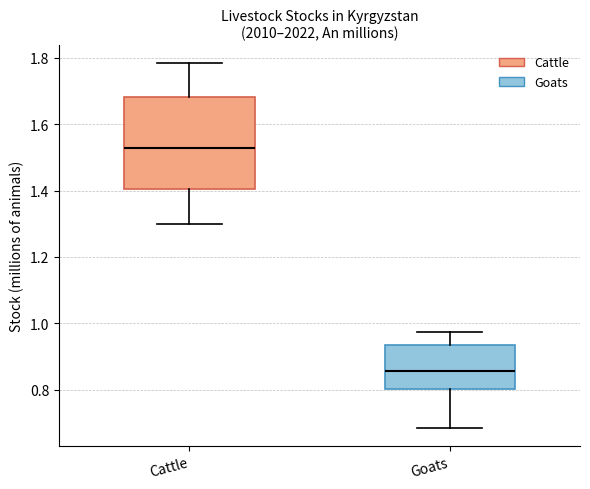

Where does the median line of the box for Cattle sit on the y-axis? The values are not printed on the chart, so give them approximately, as read against the axis.

1.52